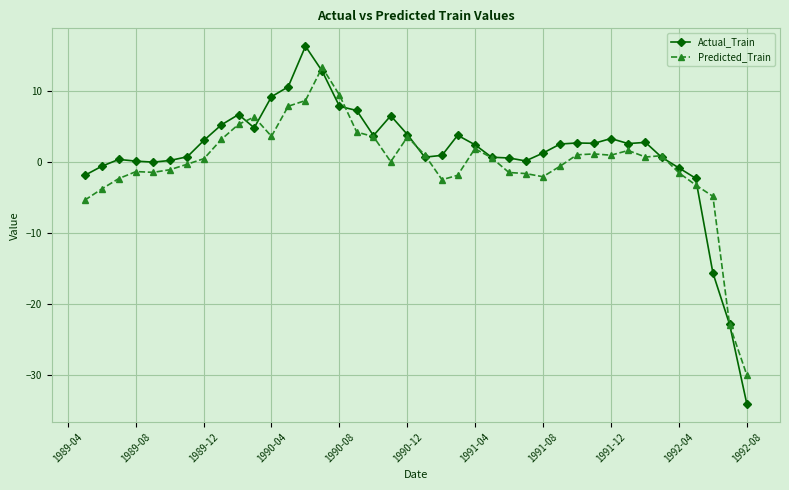

Which series has the widest spread of values?

Actual_Train